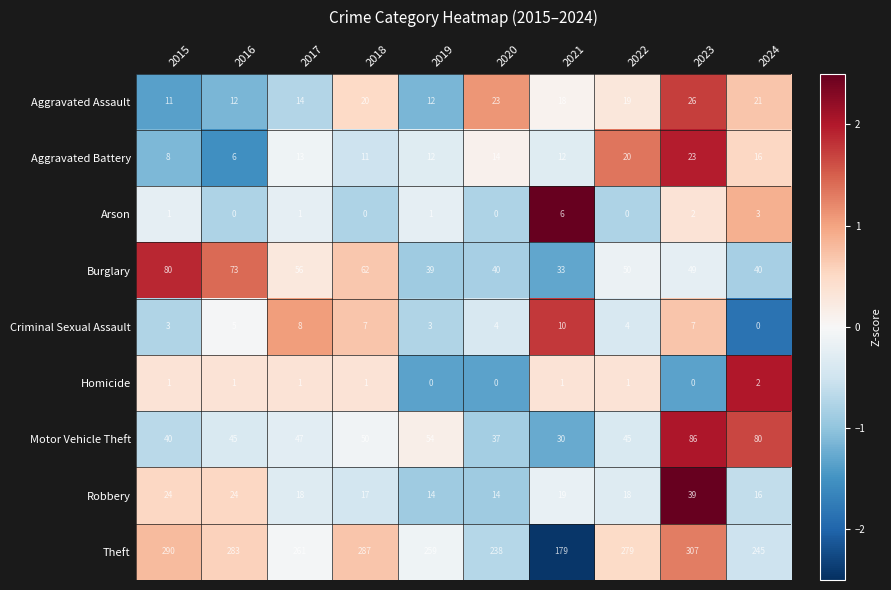

What is the approximate value of Burglary at 2019?

39